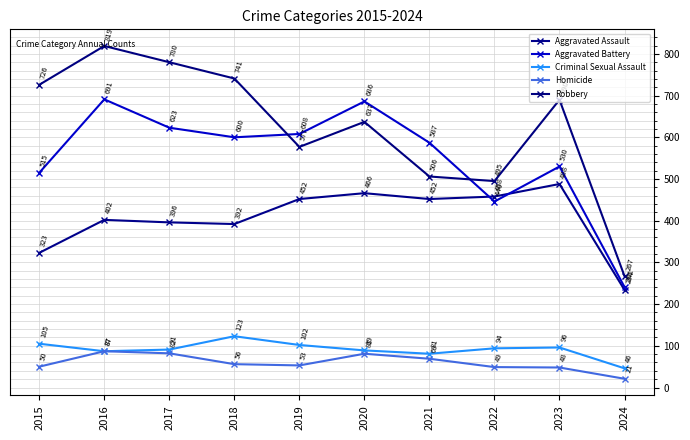

Read the Robbery value at 2016.

819